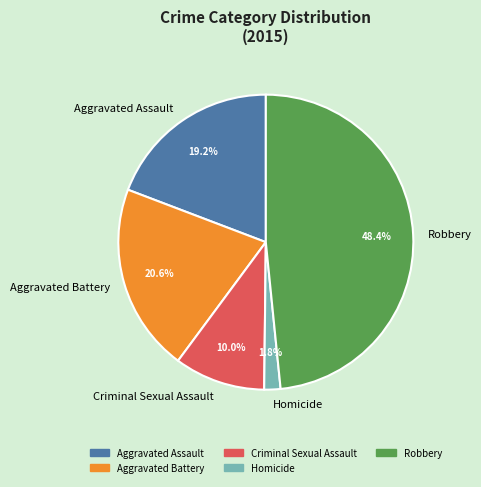

What percentage is the Aggravated Assault slice, to the nearest percent?

19%